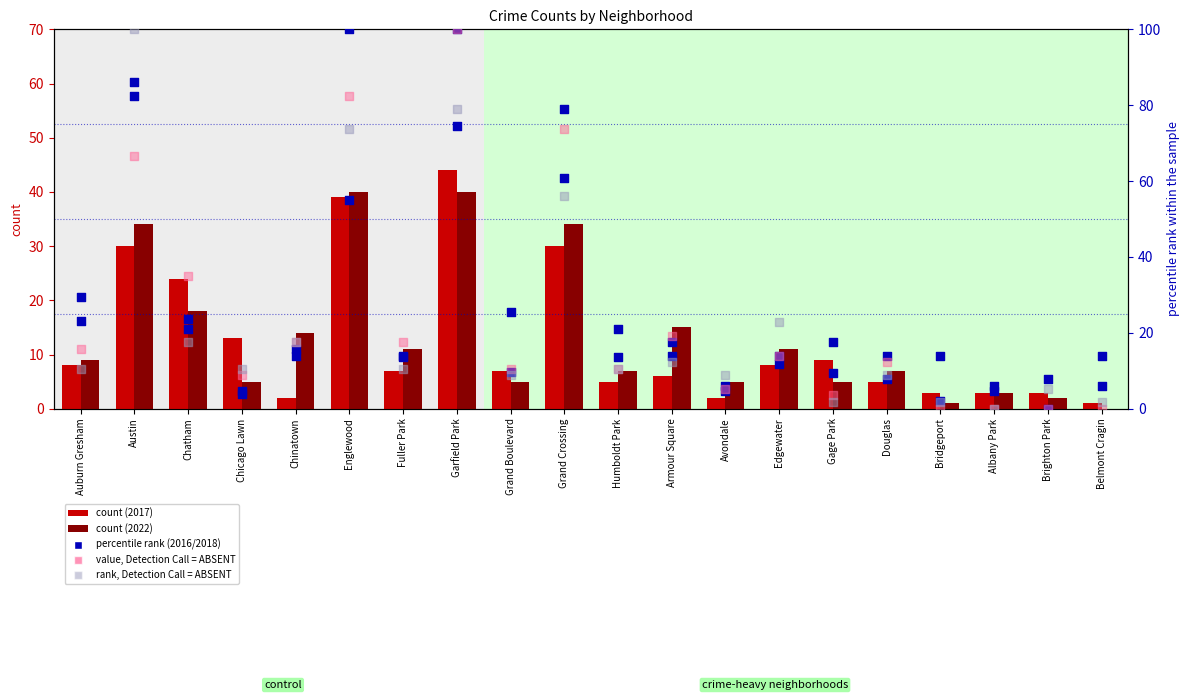

Which series reaches the maximum Y coordinate?

2016 percentile